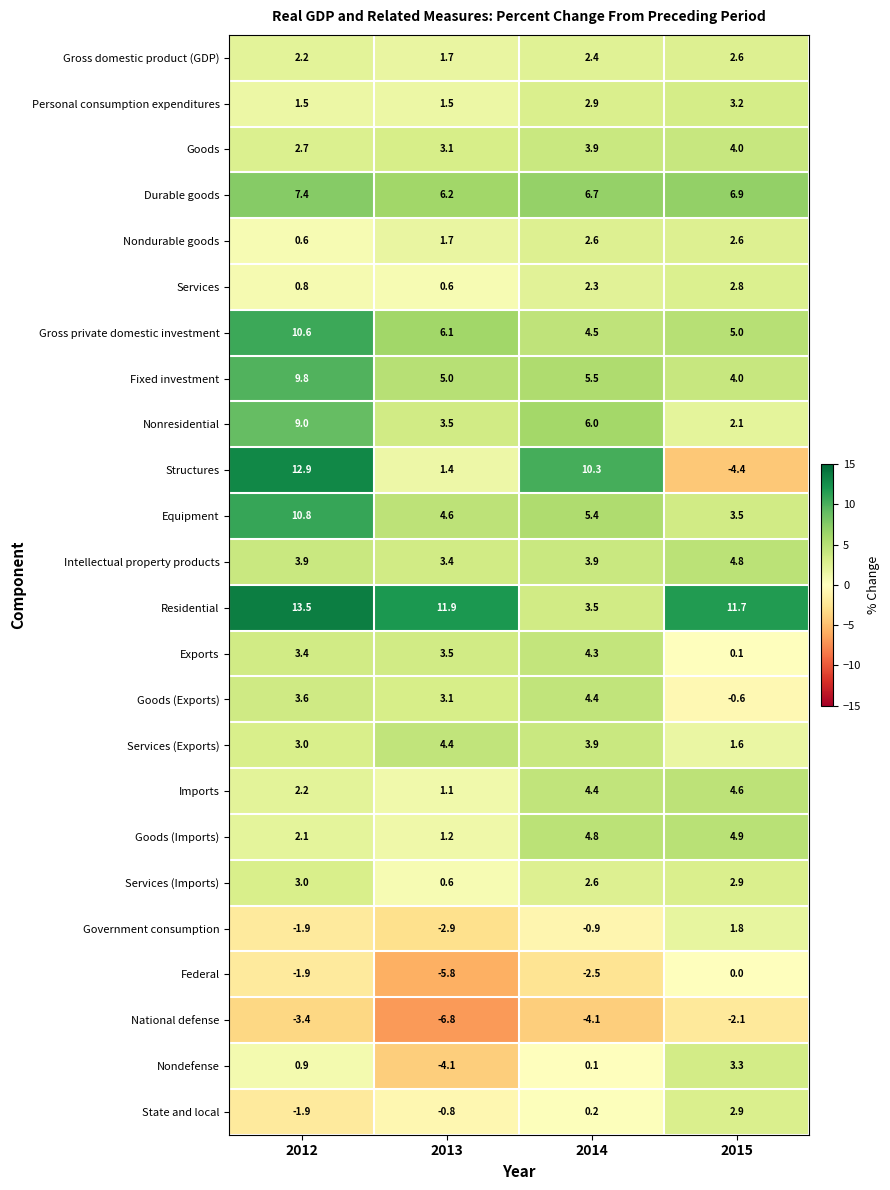

What is the difference between the Government consumption values at 2014 and 2015?

2.7